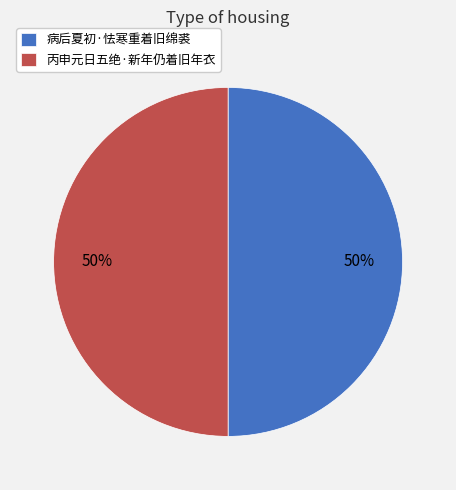

To the nearest percent, what percentage of the pie is 病后夏初·怯寒重着旧绵裘?

50%